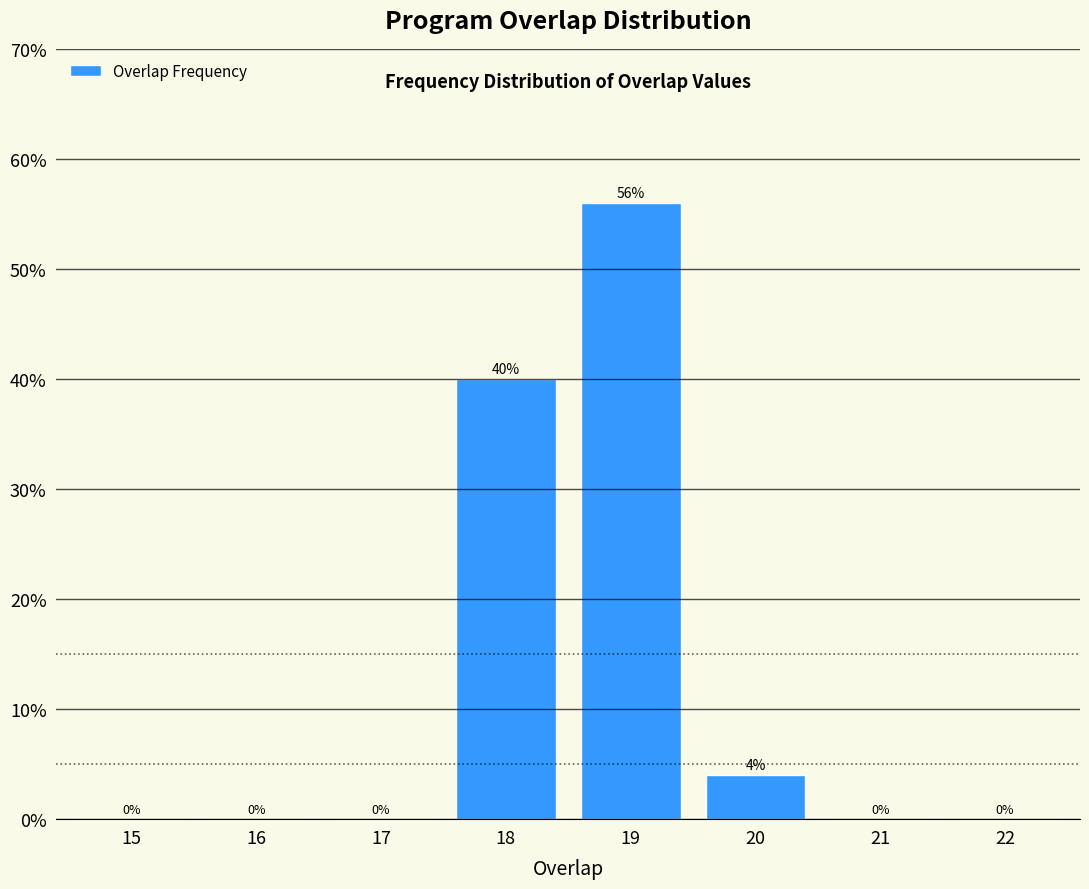

Reading left to right, list all the values displayed in this chart.

15=0.0	16=0.0	17=0.0	18=40.0	19=56.0	20=4.0	21=0.0	22=0.0